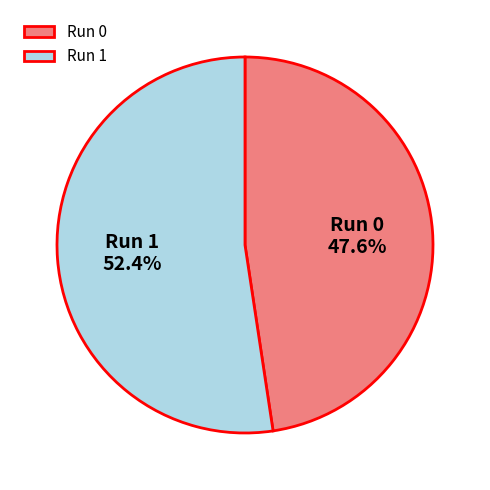

Which category accounts for the majority?

Run 1